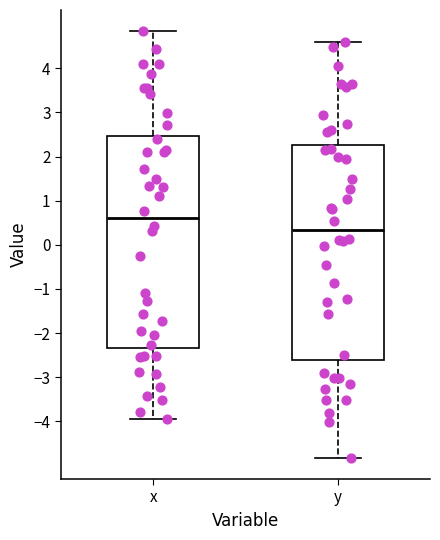

Reading left to right, read every box against the y-axis: the position of its median line, the range the box covers, and the ends of its whiskers. The values are not printed on the chart, so give them approximately, as read against the axis.

x: median 0.6, box -2.3 to 2.5, whiskers -3.9 to 4.8
y: median 0.3, box -2.6 to 2.3, whiskers -4.8 to 4.6